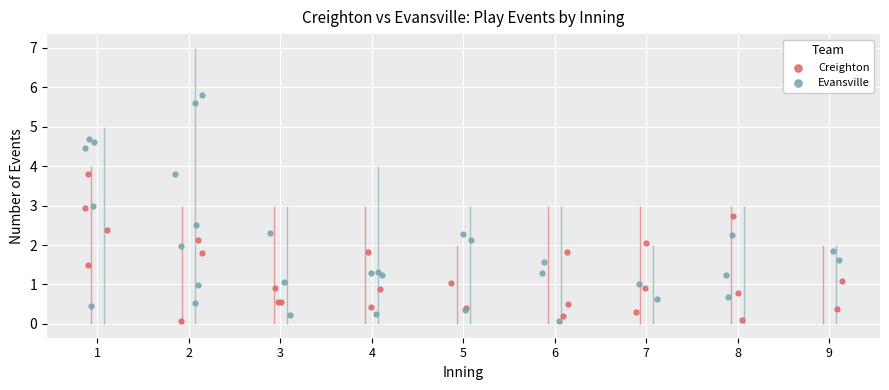

What are all the series names shown in the legend?

Creighton, Evansville